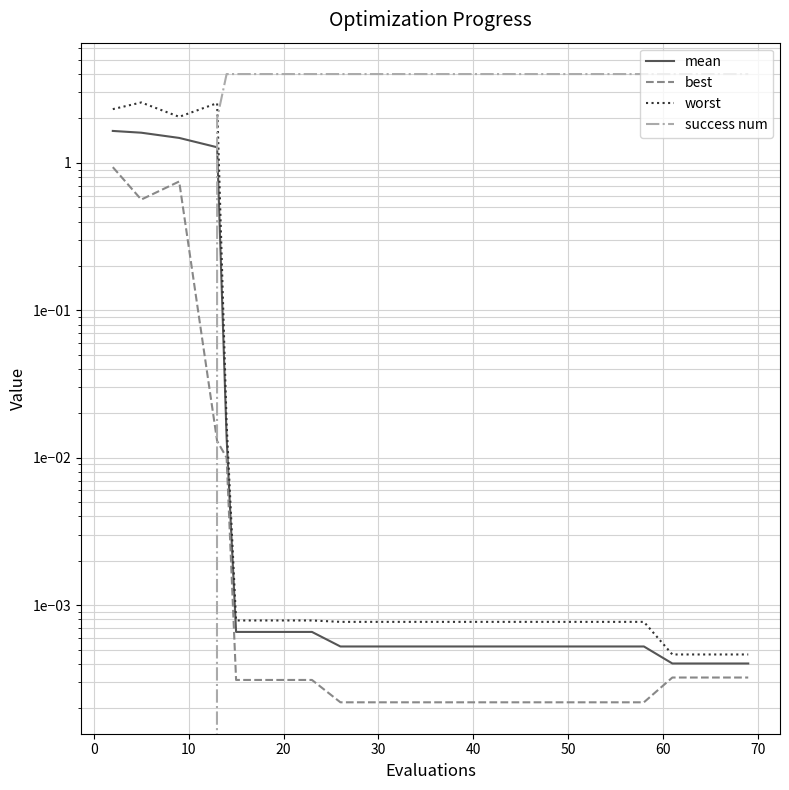

Rank the series by their maximum value, from lowest to highest.

best, mean, worst, success num